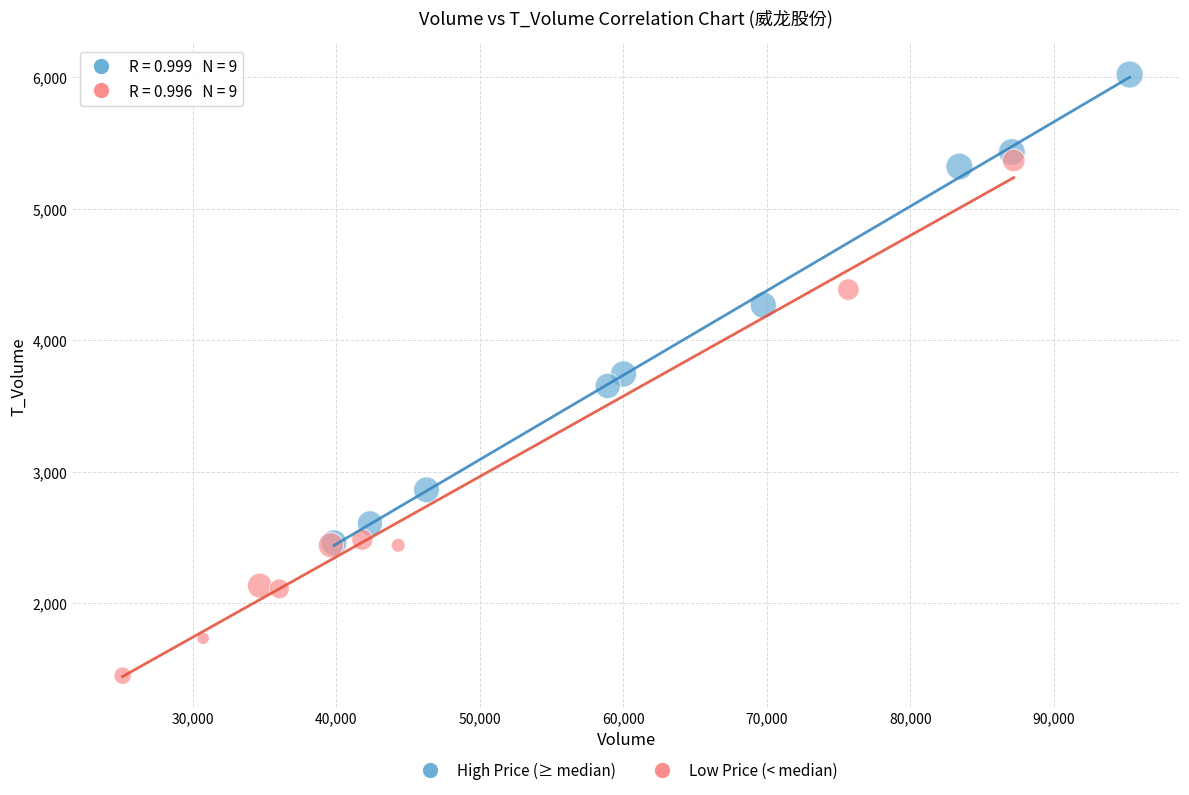

Which series contains the highest Y value?

High Price (≥ median)